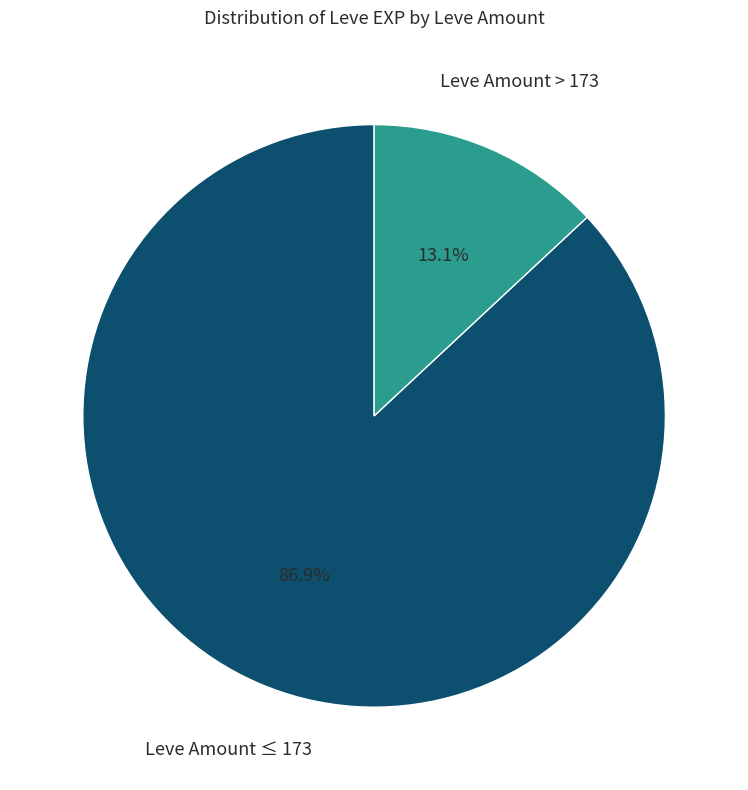

Between Leve Amount > 173 and Leve Amount ≤ 173, which is larger?

Leve Amount ≤ 173